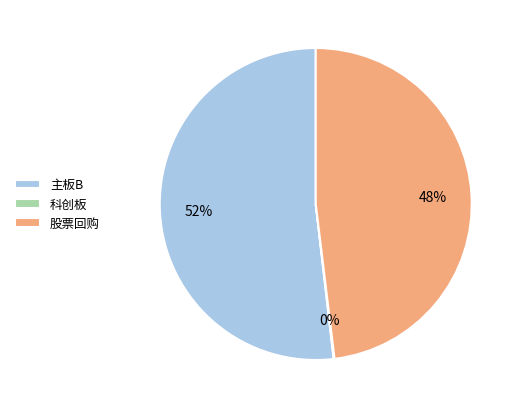

To the nearest percent, what percentage of the pie is 股票回购?

48%